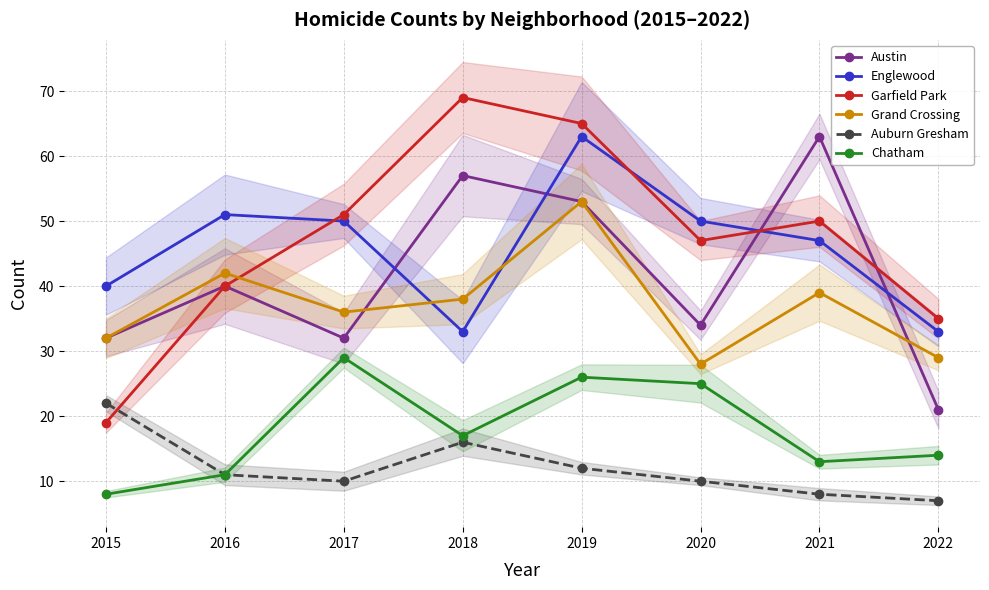

At which category is the sum across all series the highest?

2019